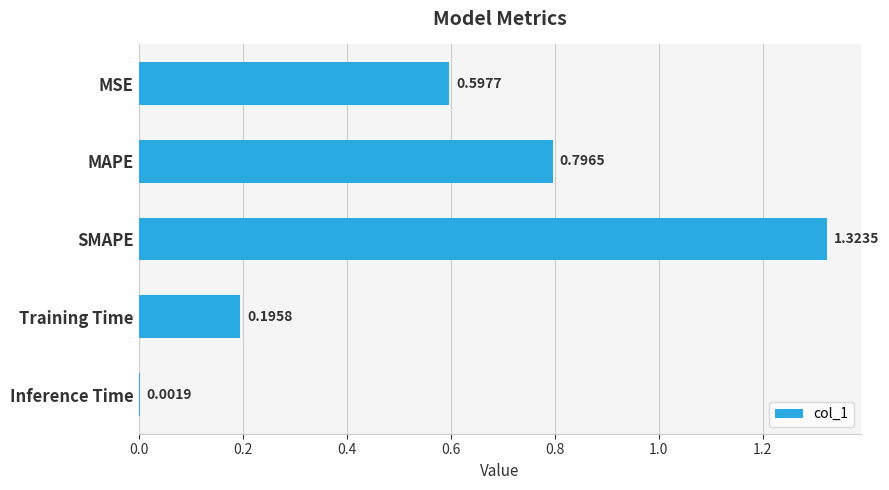

What is the sum of the values at MAPE and Inference Time?

0.8